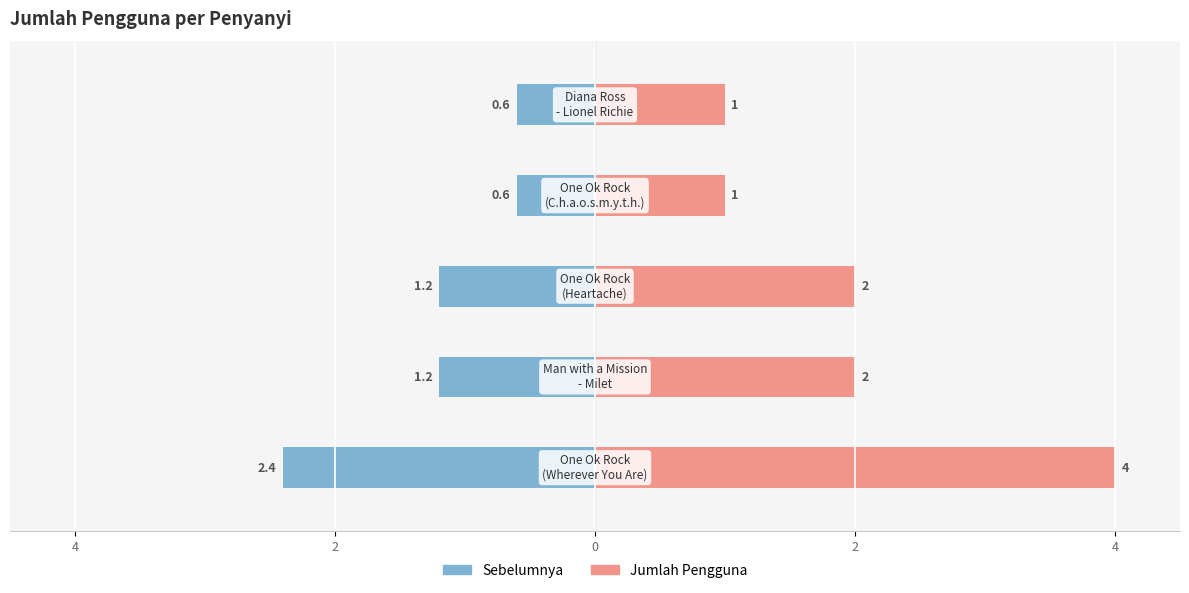

What is the value of the Sebelumnya bar at the 1st from the left?

-2.4